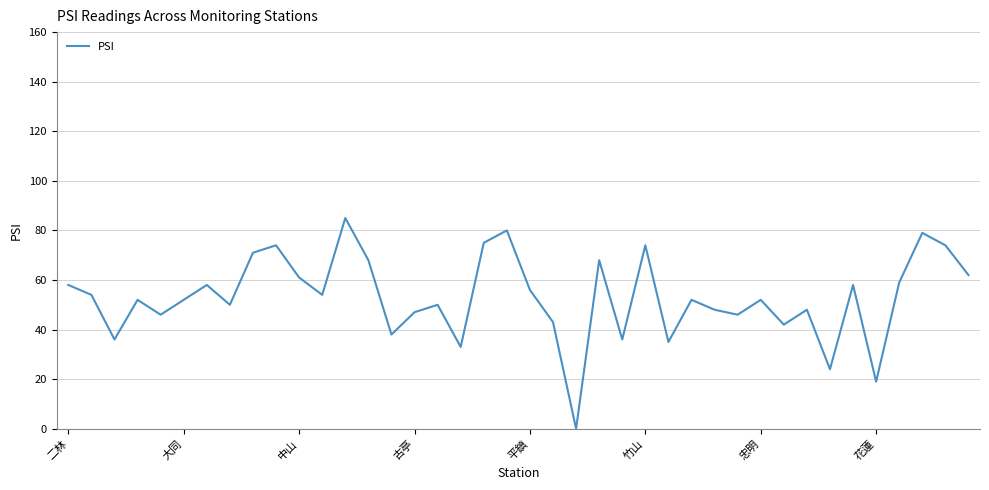

What is the difference between the second highest and second lowest values?

61